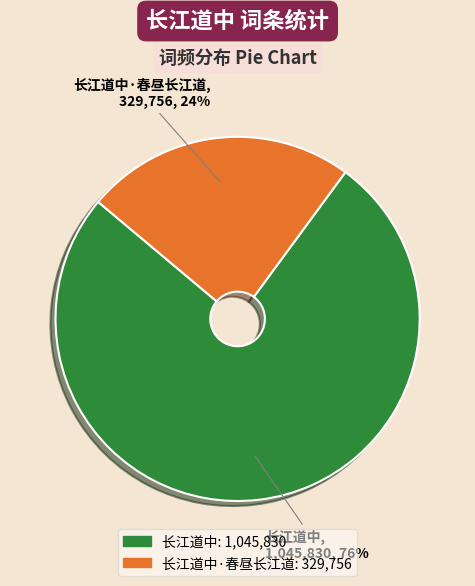

How many segments does this pie chart have?

2